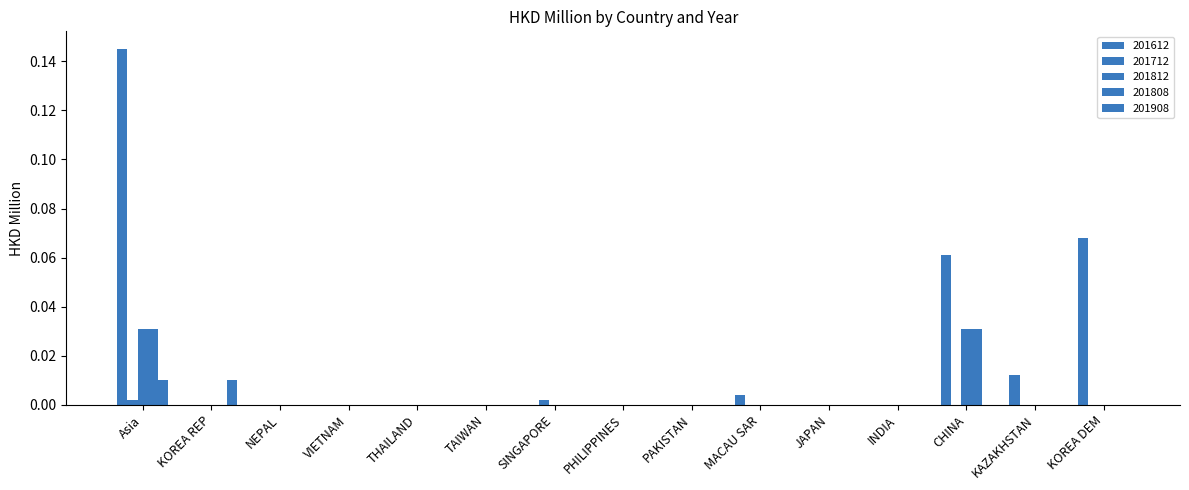

Is it true that 201612 equals 0.0 at MACAU SAR?

True